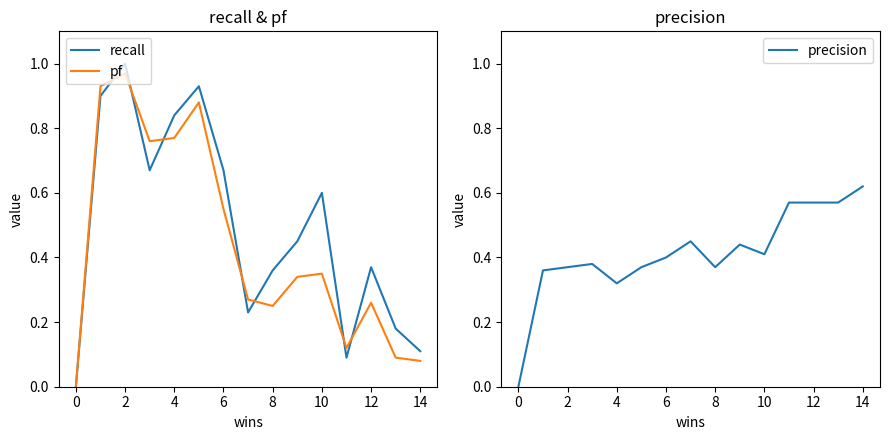

What is the spread (max minus min) of values at 2?

0.6